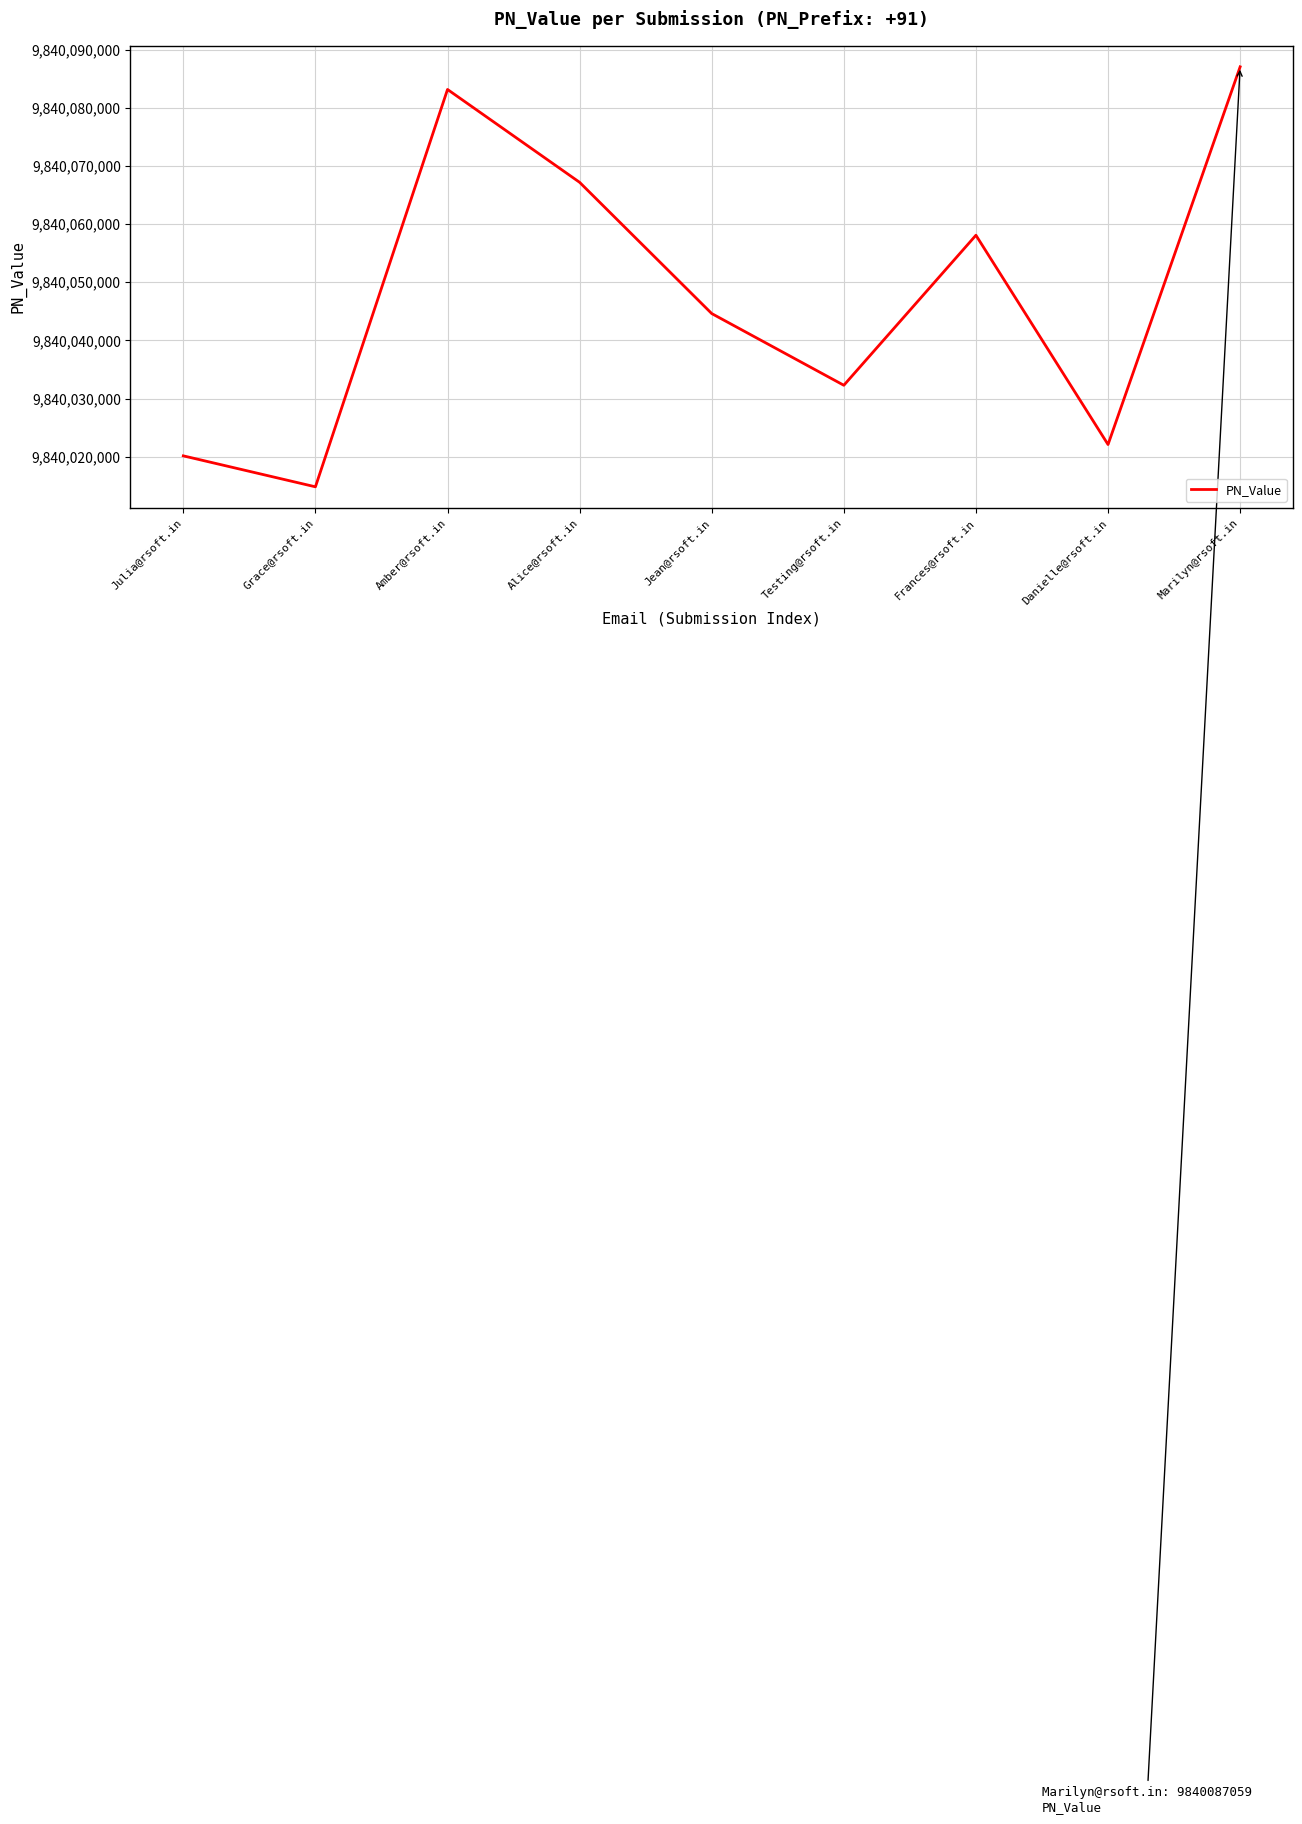

True or false: the data shows 13417474351 at Julia@rsoft.in.

False